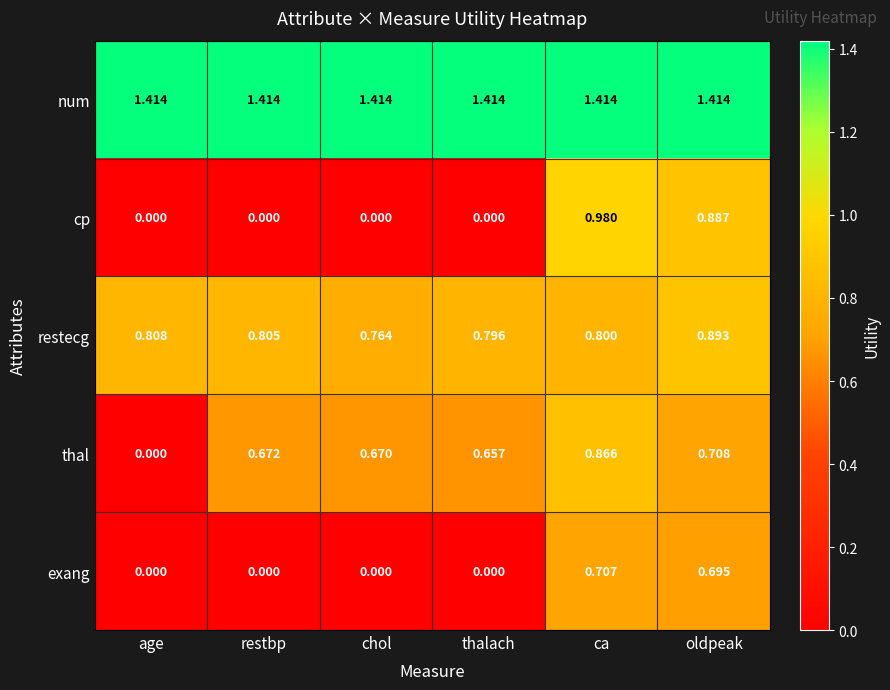

Is the value of num at oldpeak greater than the value of exang at thalach?

Yes